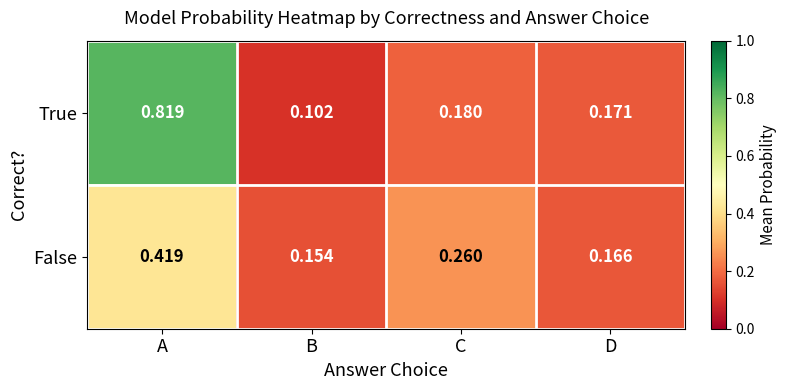

Which label corresponds to the smallest value in the chart?

B